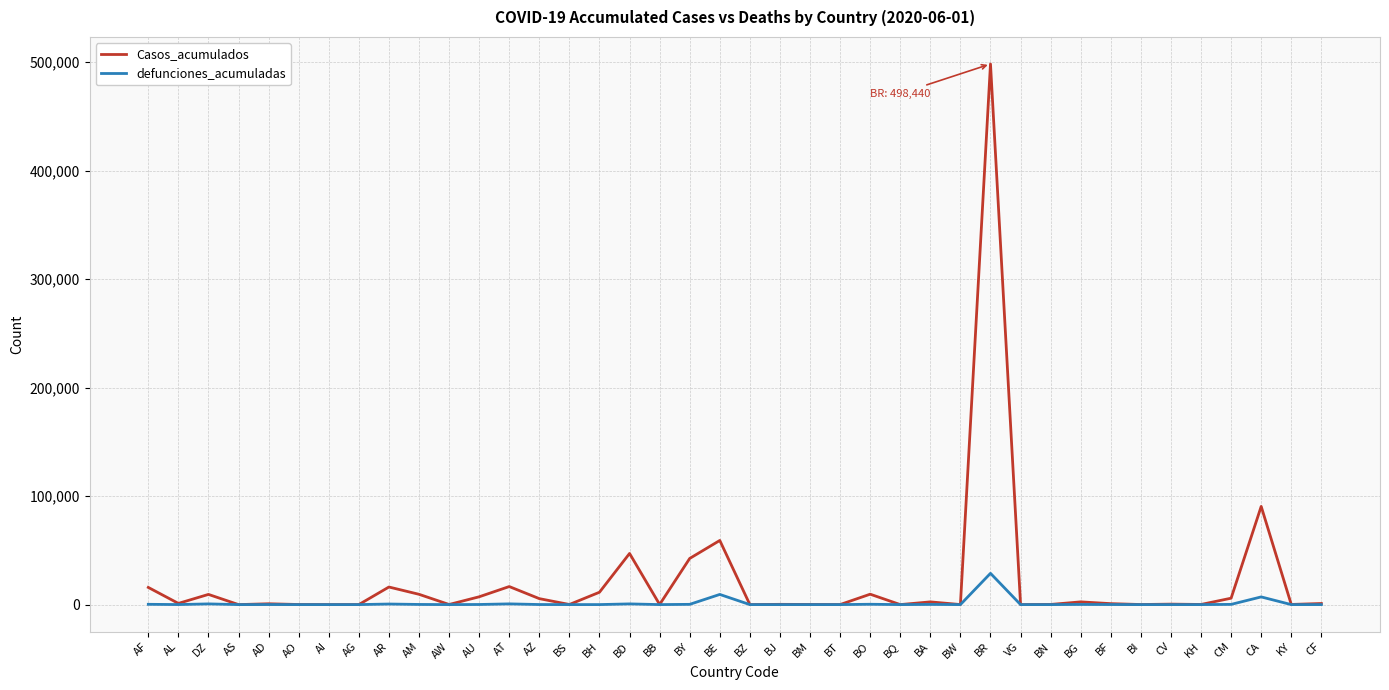

Rank the series by their maximum value, from highest to lowest.

Casos_acumulados, defunciones_acumuladas